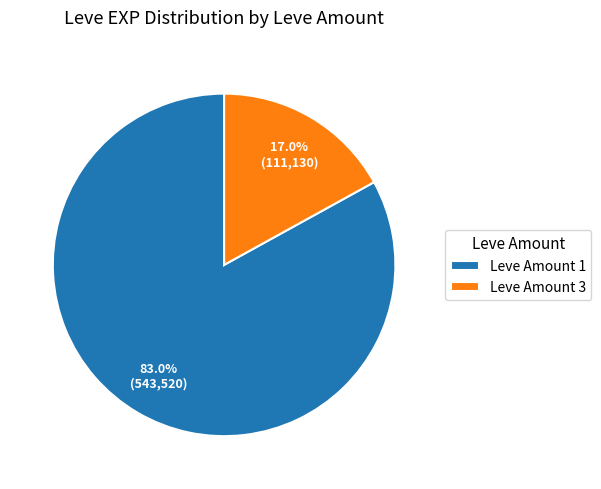

Which has a higher value, Leve Amount 1 or Leve Amount 3?

Leve Amount 1